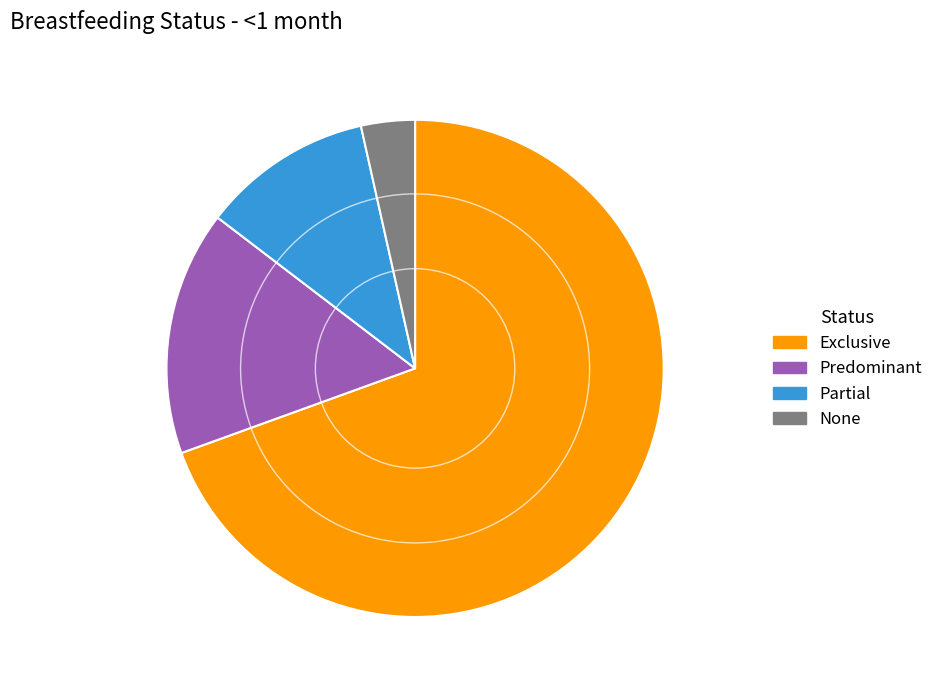

How many slices are in this pie chart?

4